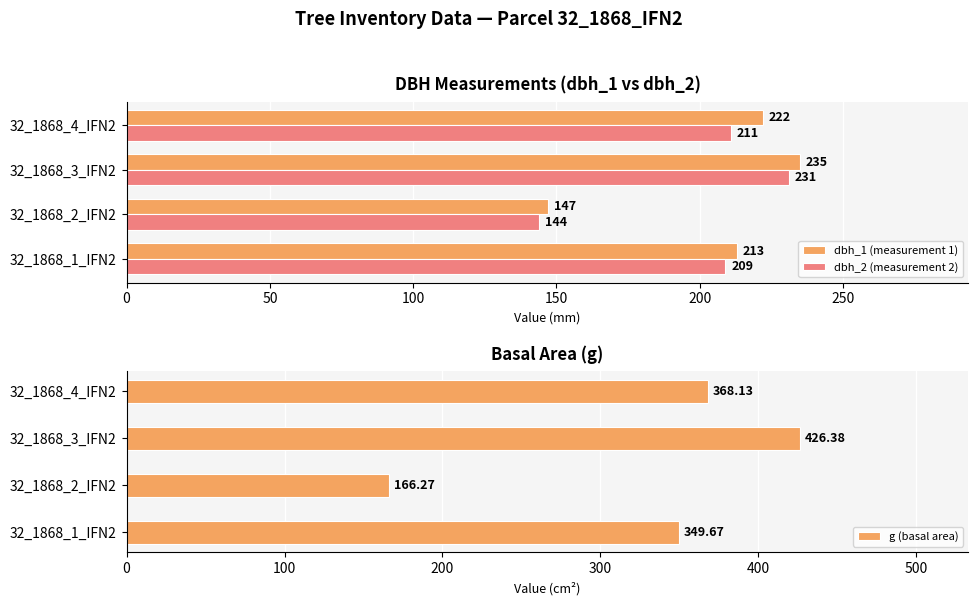

How many groups of bars are there?

4